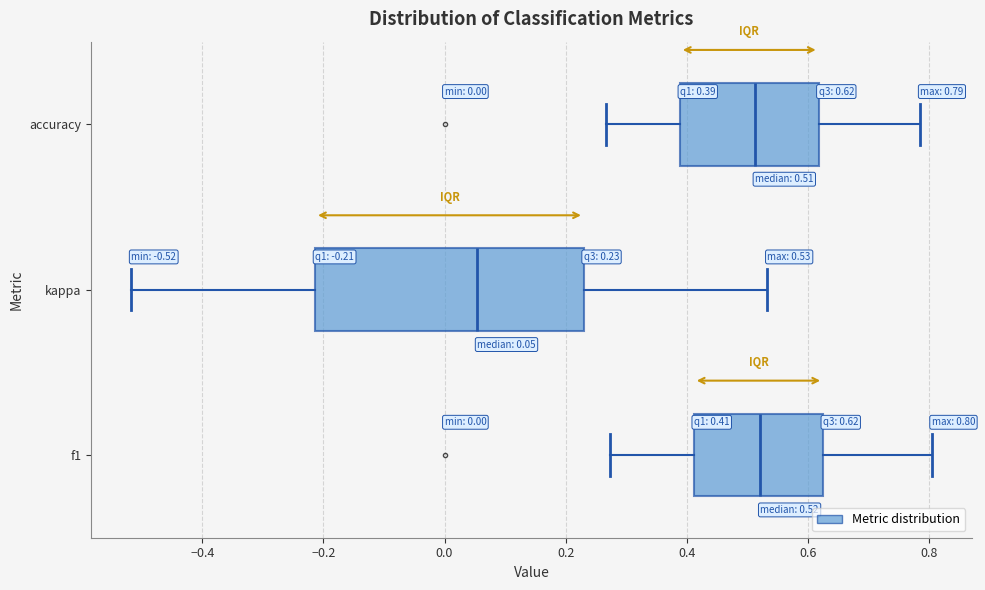

Comparing the boxes themselves (not the whiskers), which one is the widest?

kappa